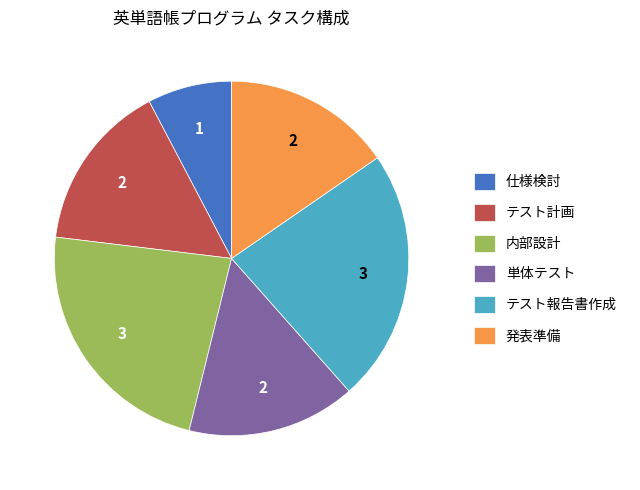

Combined, do テスト報告書作成 and 単体テスト account for over 50%?

No